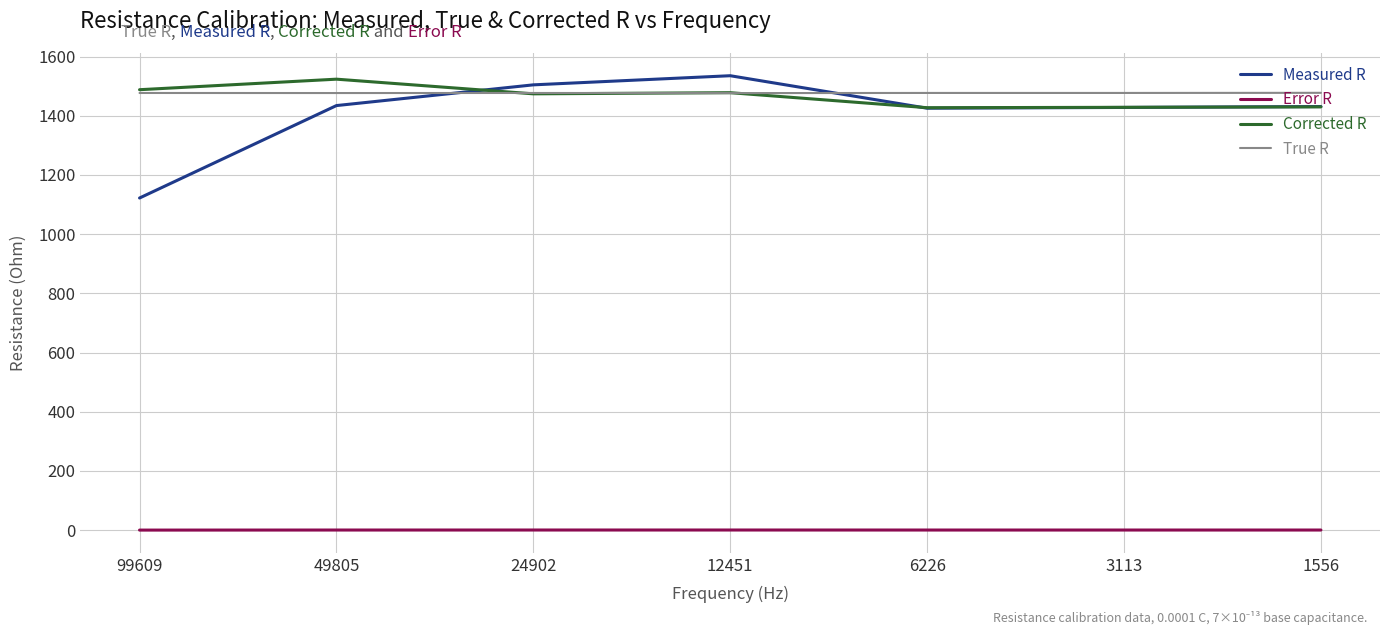

True or false: Error R and True R intersect in this chart.

False